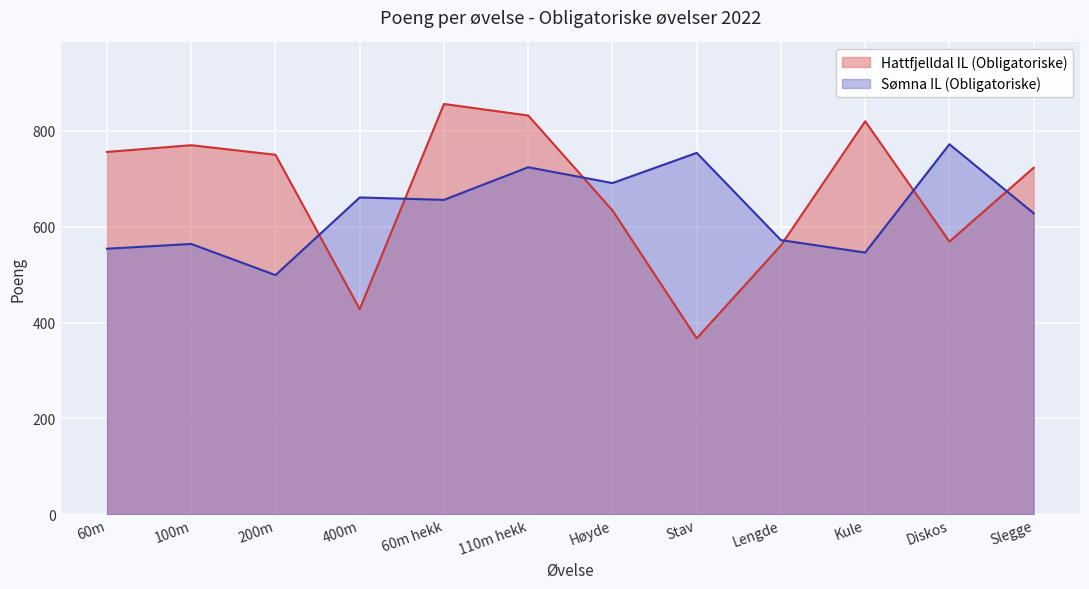

What position from the left is 400m?

4